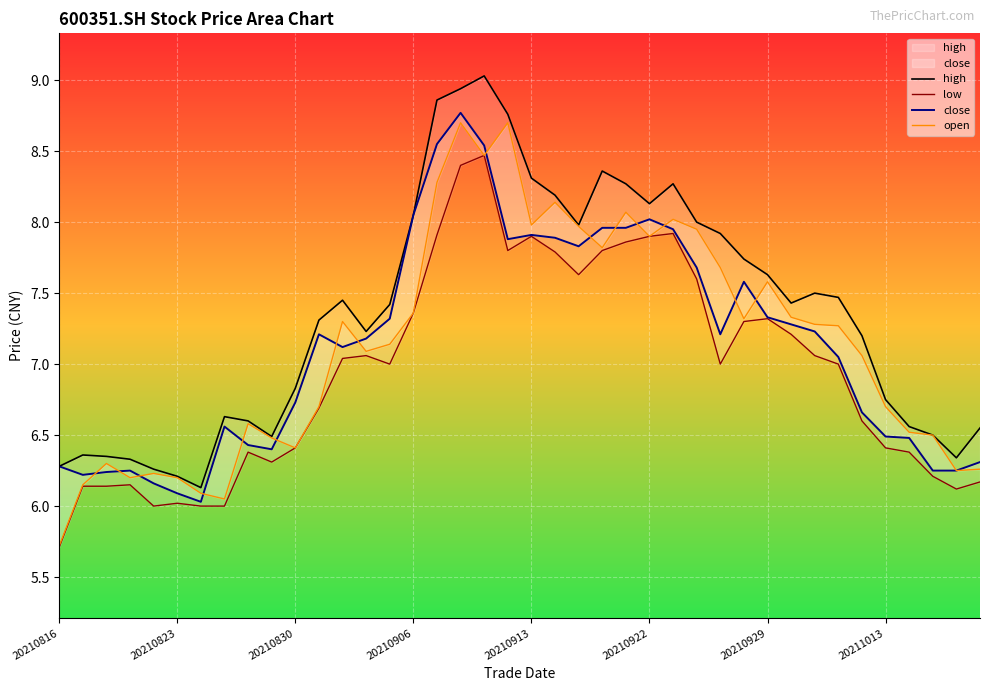

At how many categories does at least one series exceed 7?

24